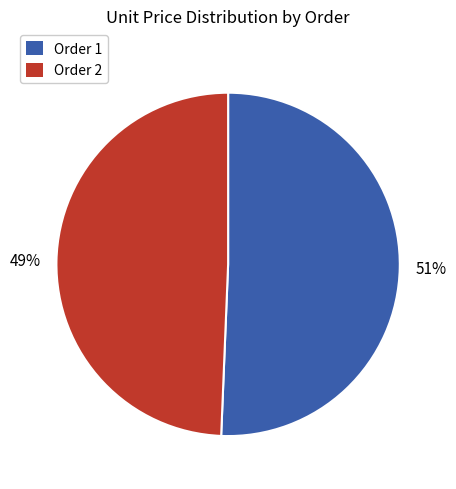

Does any single category account for the majority?

Yes